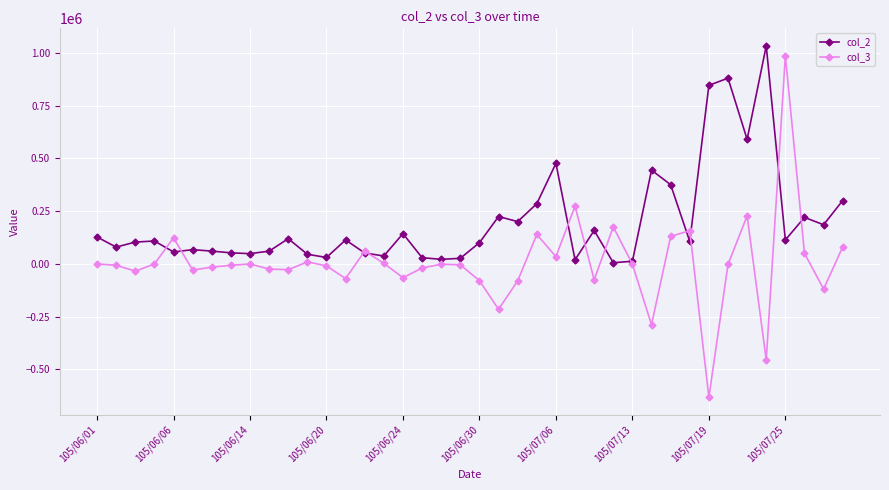

Which series has the largest total across all categories?

col_2